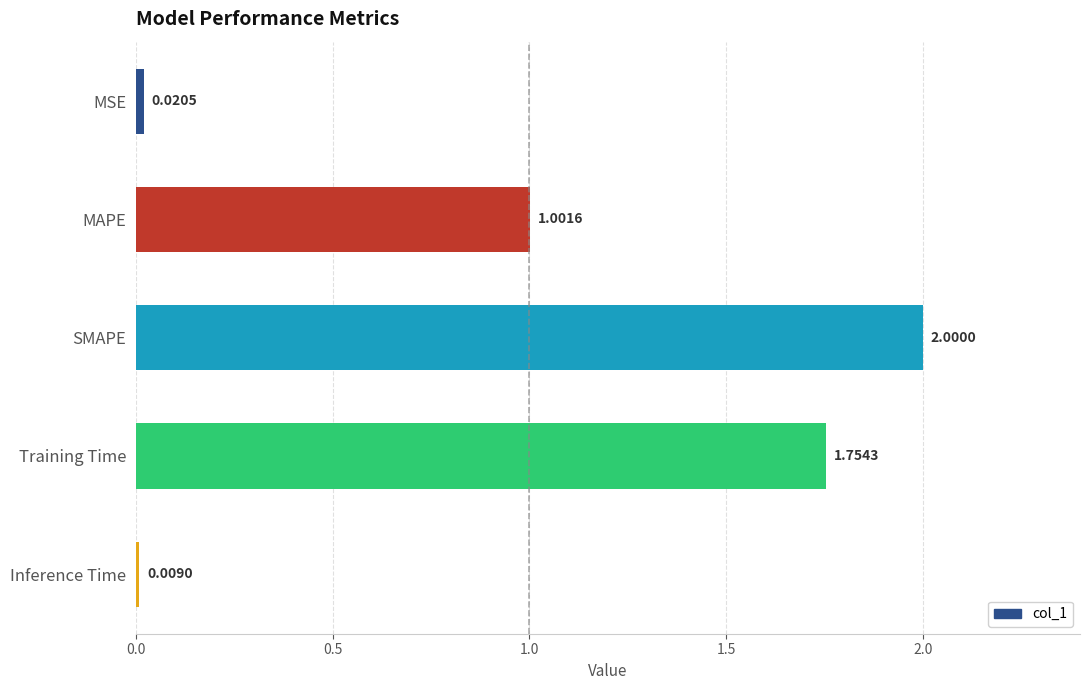

Are the bars grouped side by side (vs. stacked)?

No